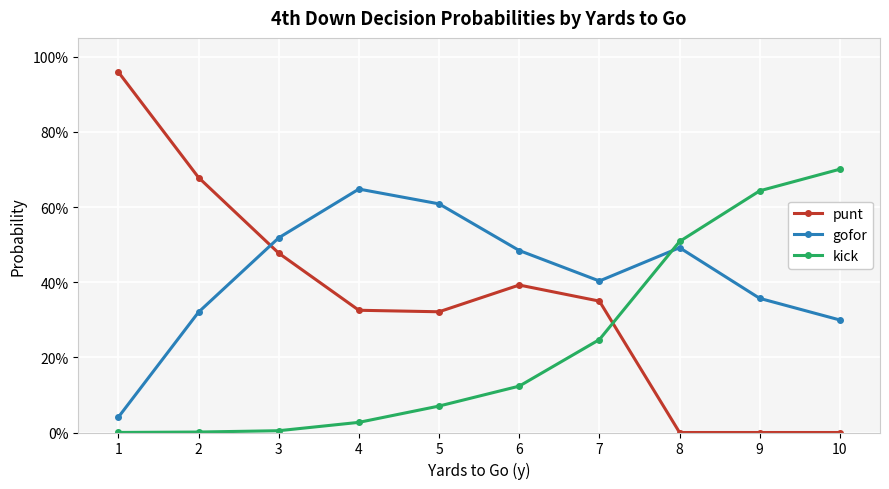

True or false: kick has a value of 1.0 at 9.

False